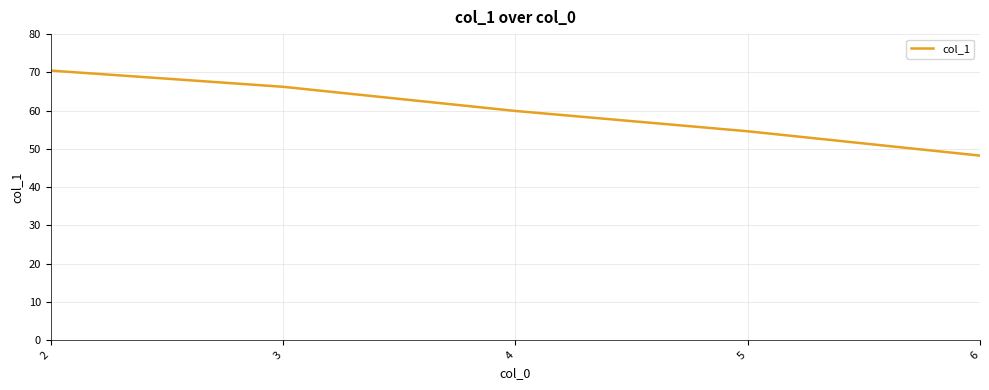

Which has a higher value, 2 or 6?

2